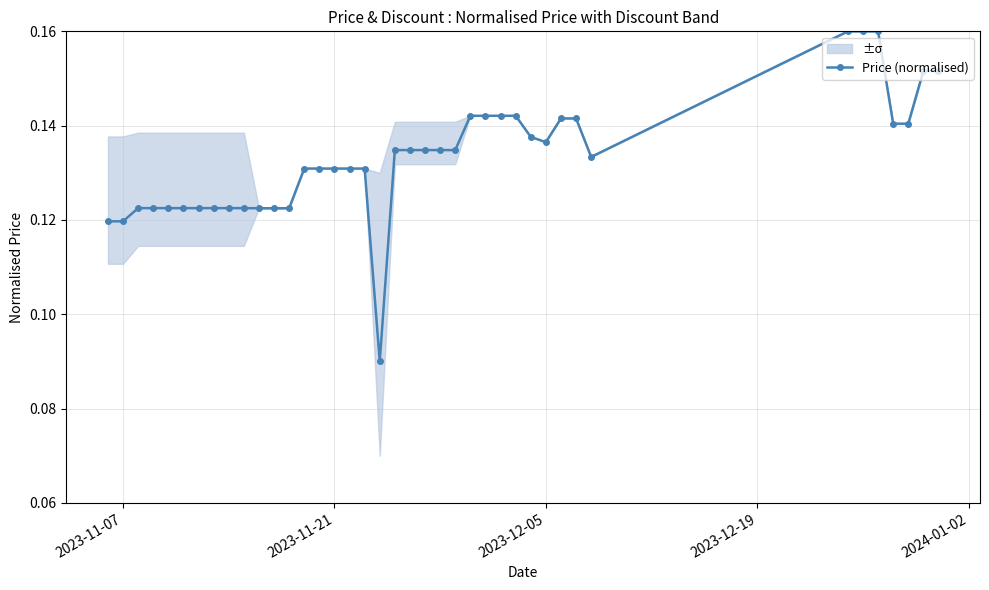

How many Price (normalised) values are between 0 and 1?

40